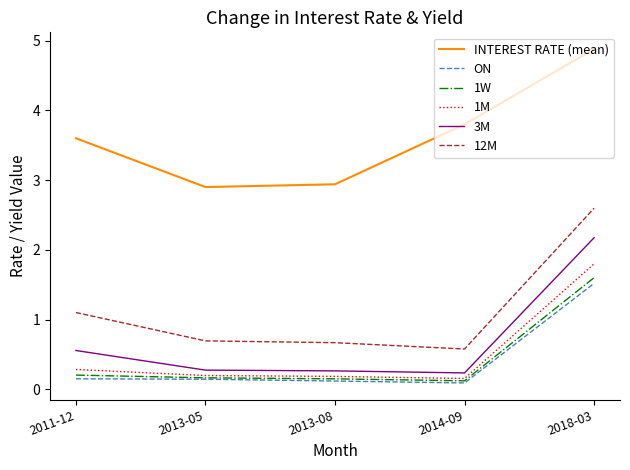

Which category has the highest value in the 1M series?

2018-03